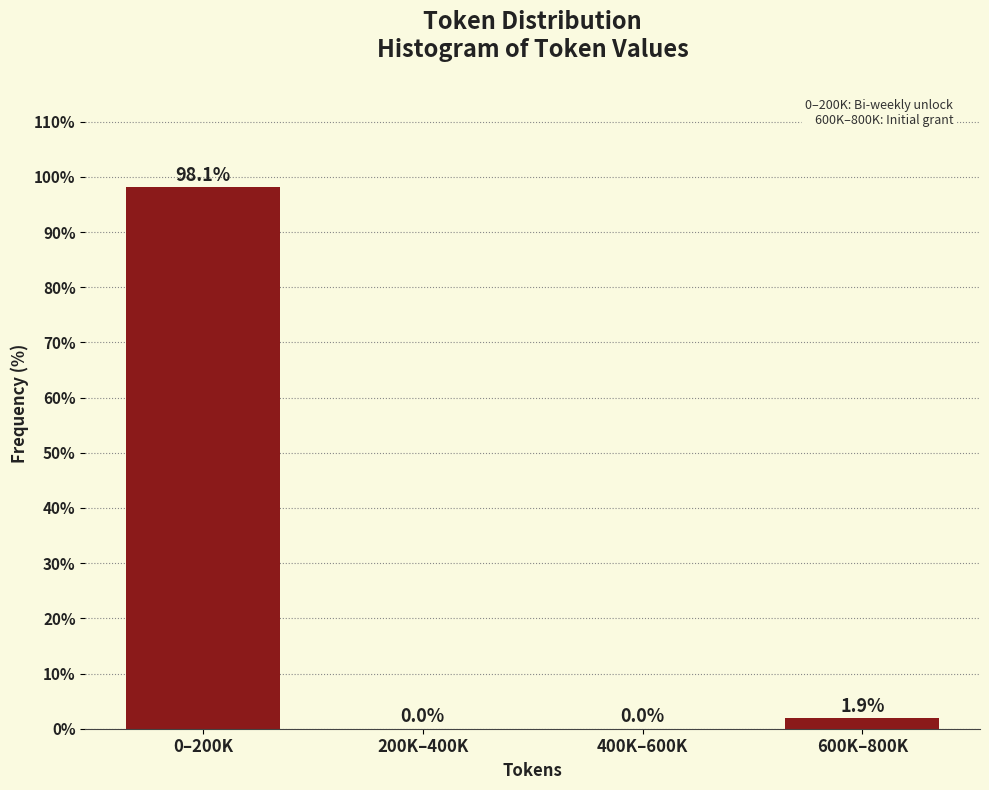

Reading left to right, list all the values displayed in this chart.

0–200K=98.1	200K–400K=0.0	400K–600K=0.0	600K–800K=1.9